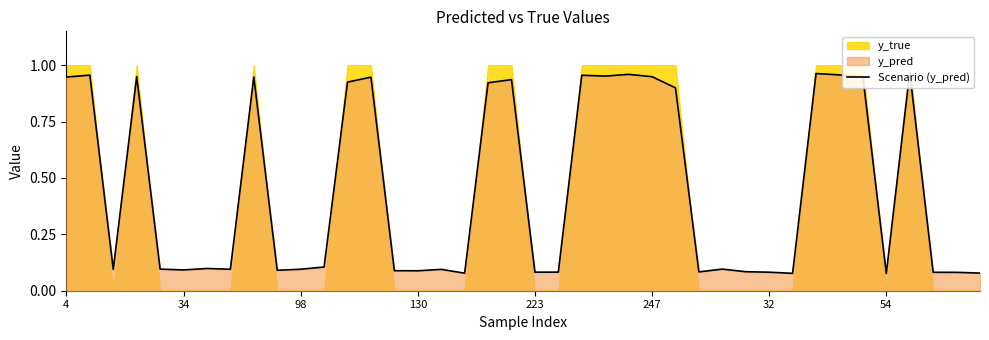

How many lines are shown in the chart?

1